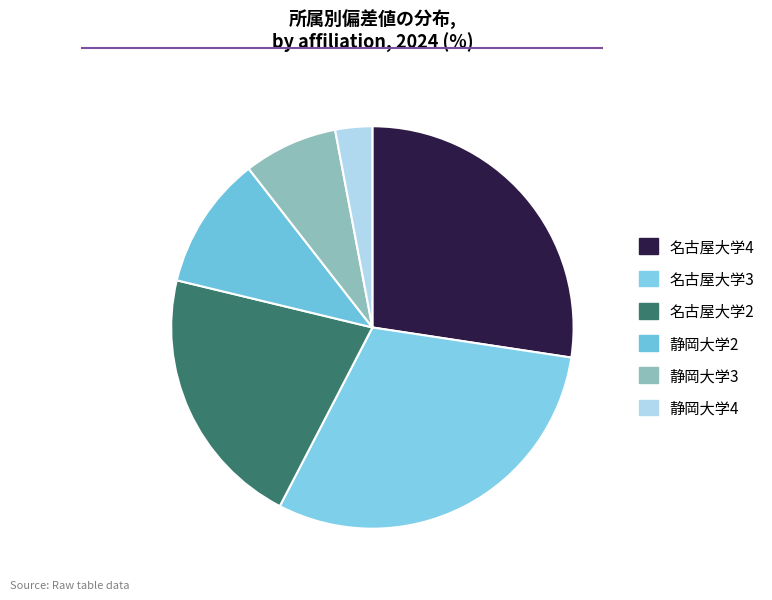

Count the number of slices in the pie.

6